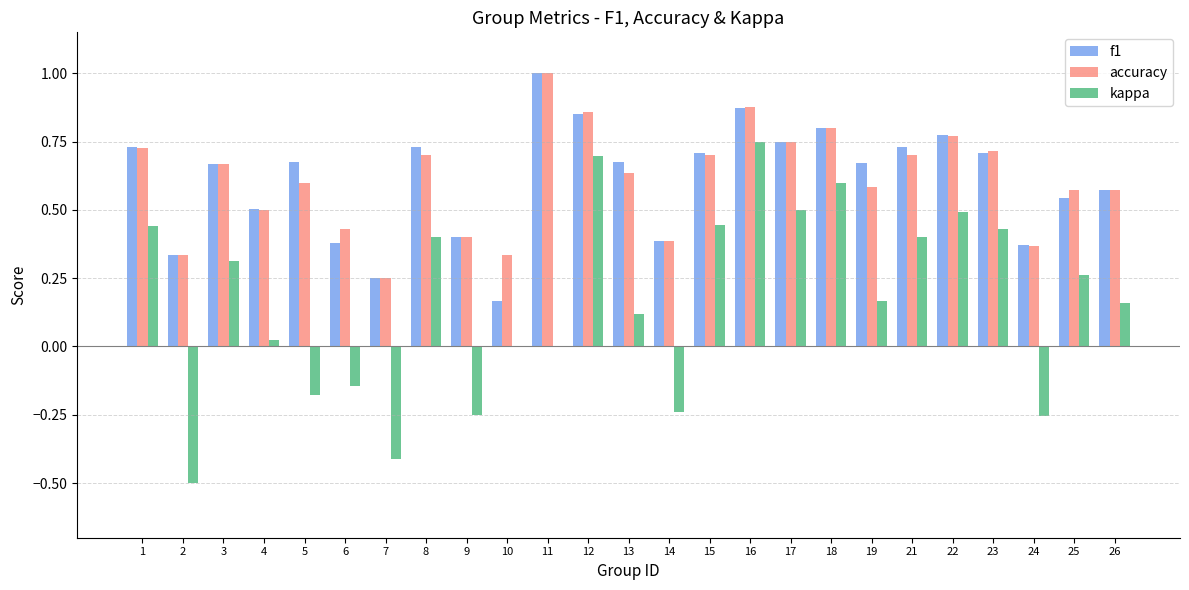

What is the total value across all series at 5?

1.1